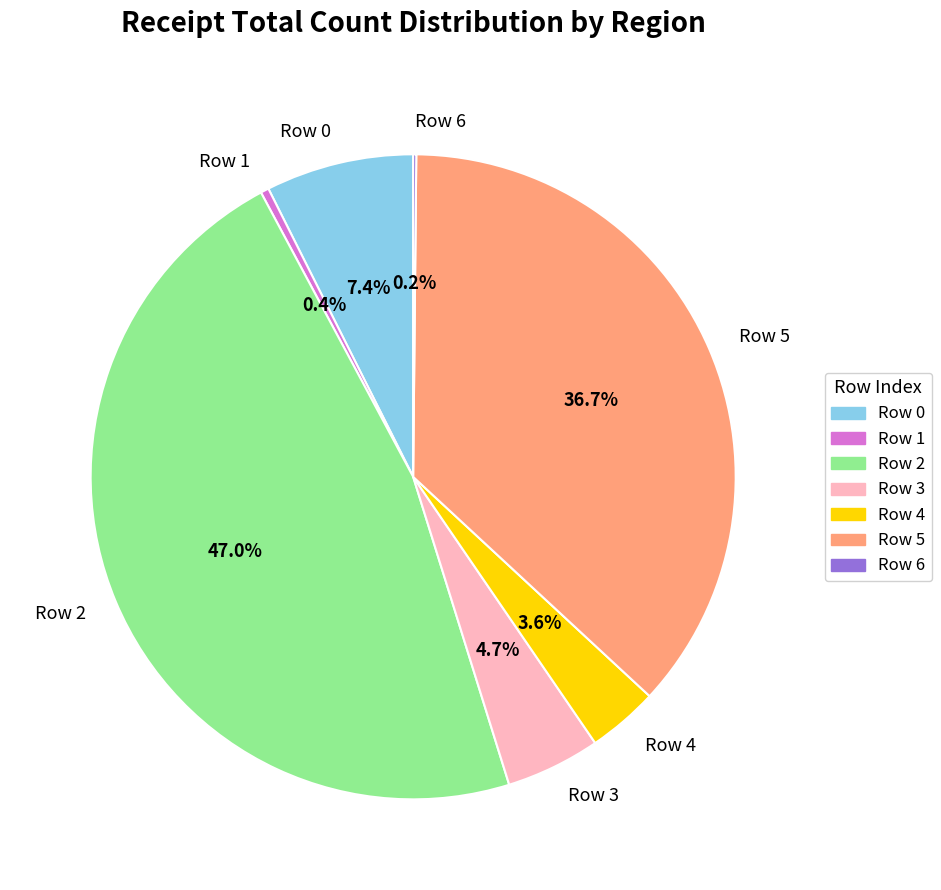

Approximately how many times larger is the value at Row 4 compared to Row 0?

0.5